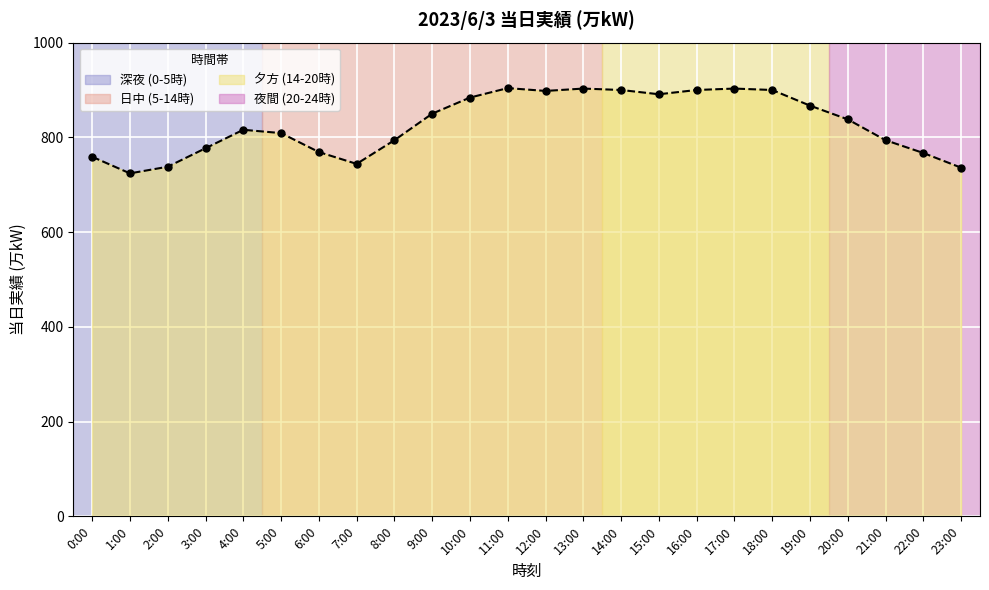

Reading left to right, what are all the values shown in this chart?

0:00=759	1:00=724	2:00=738	3:00=777	4:00=816	5:00=809	6:00=769	7:00=744	8:00=794	9:00=850	10:00=884	11:00=904	12:00=898	13:00=903	14:00=900	15:00=891	16:00=900	17:00=903	18:00=900	19:00=867	20:00=838	21:00=794	22:00=767	23:00=736